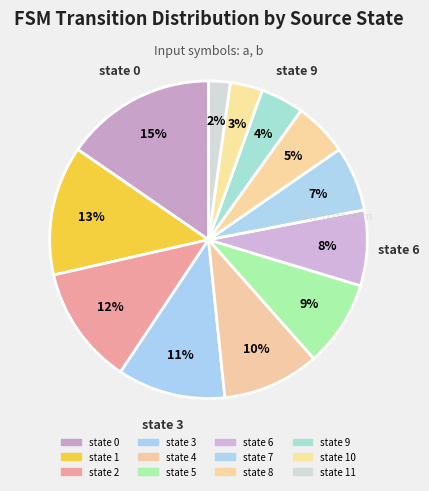

To the nearest percent, what is the difference between the largest and smallest slice percentages?

13%